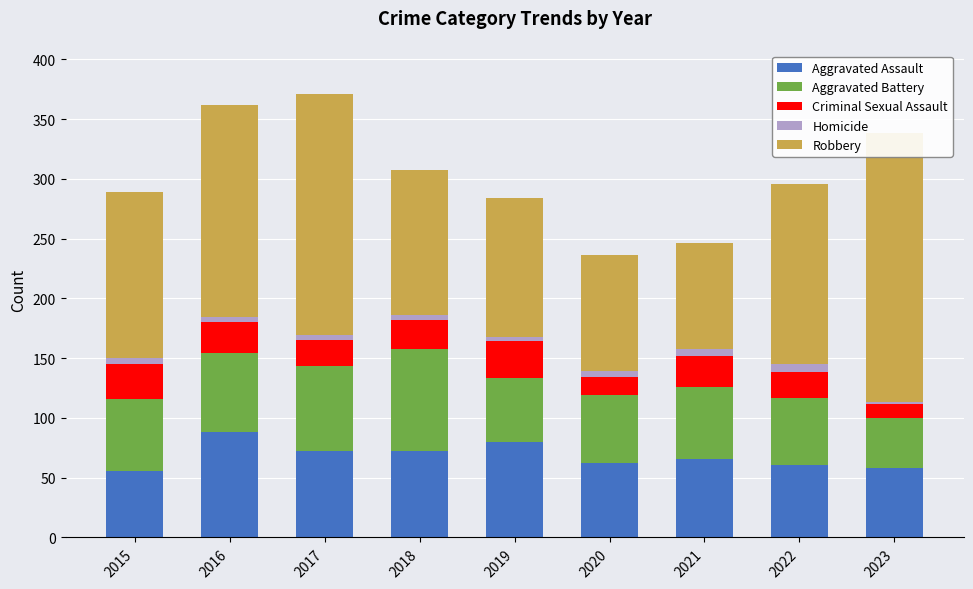

What is the maximum value shown in the chart?

225